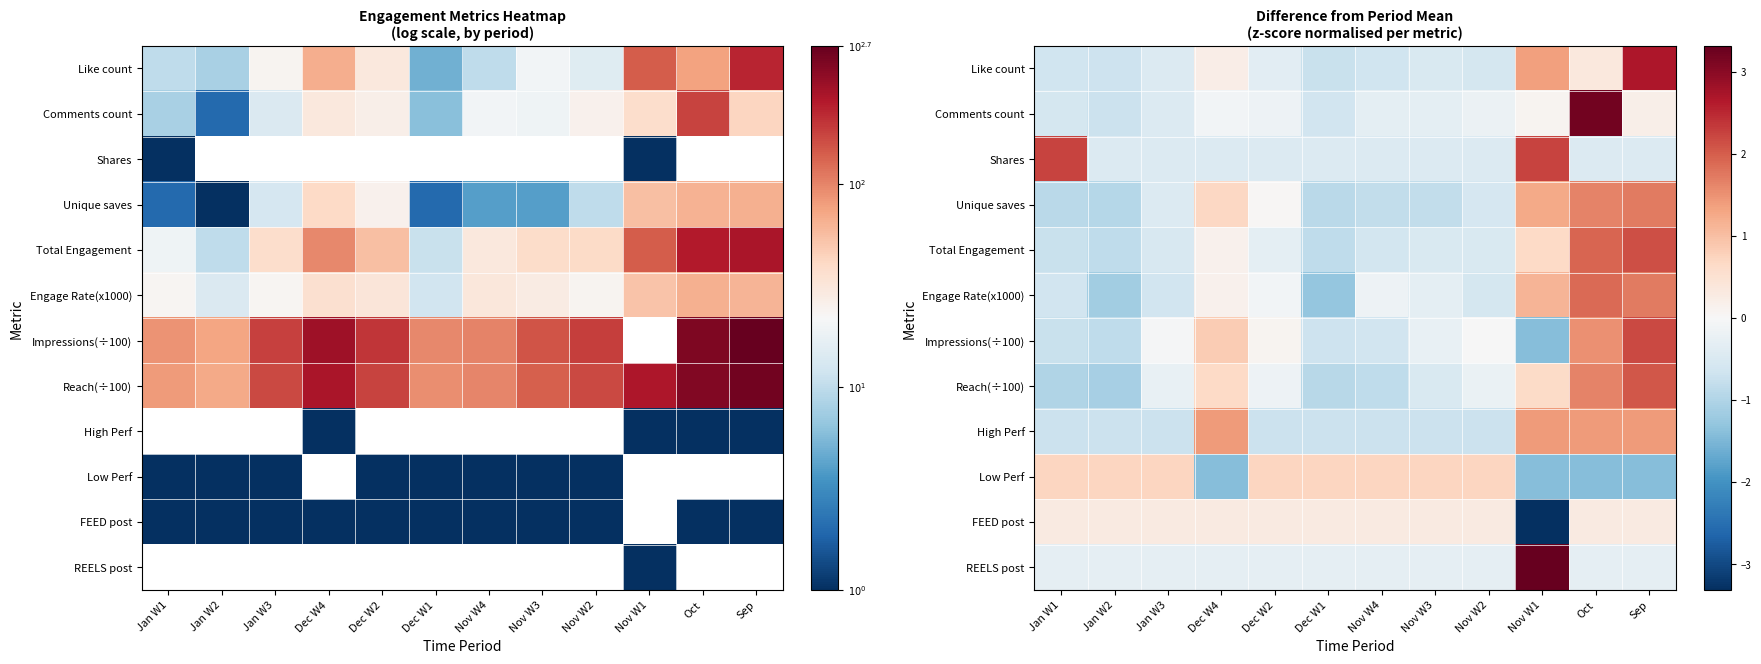

Count the number of data series in this chart.

12